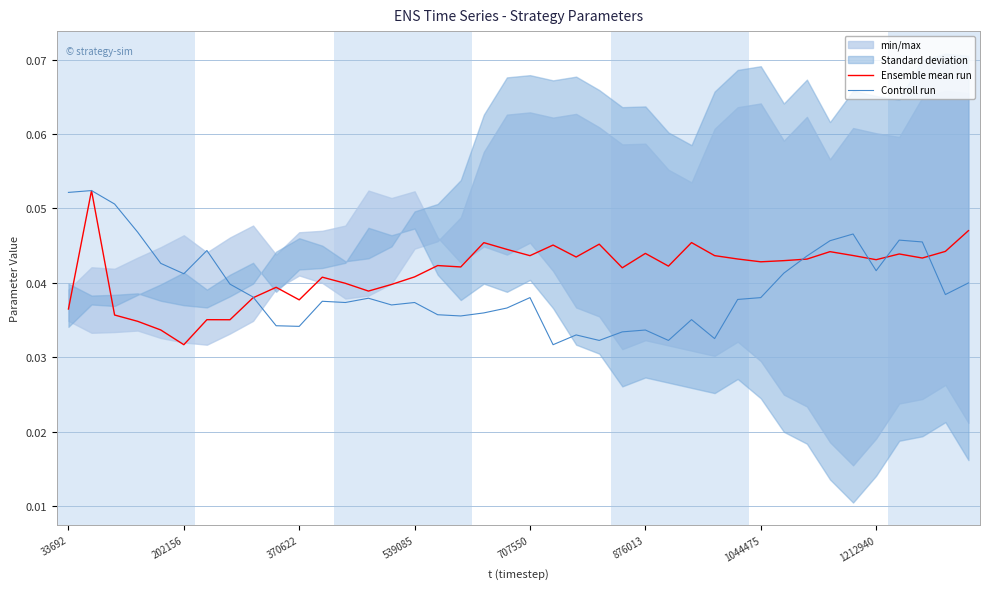

True or false: Controll run has more than 0 points higher than both neighbors.

True